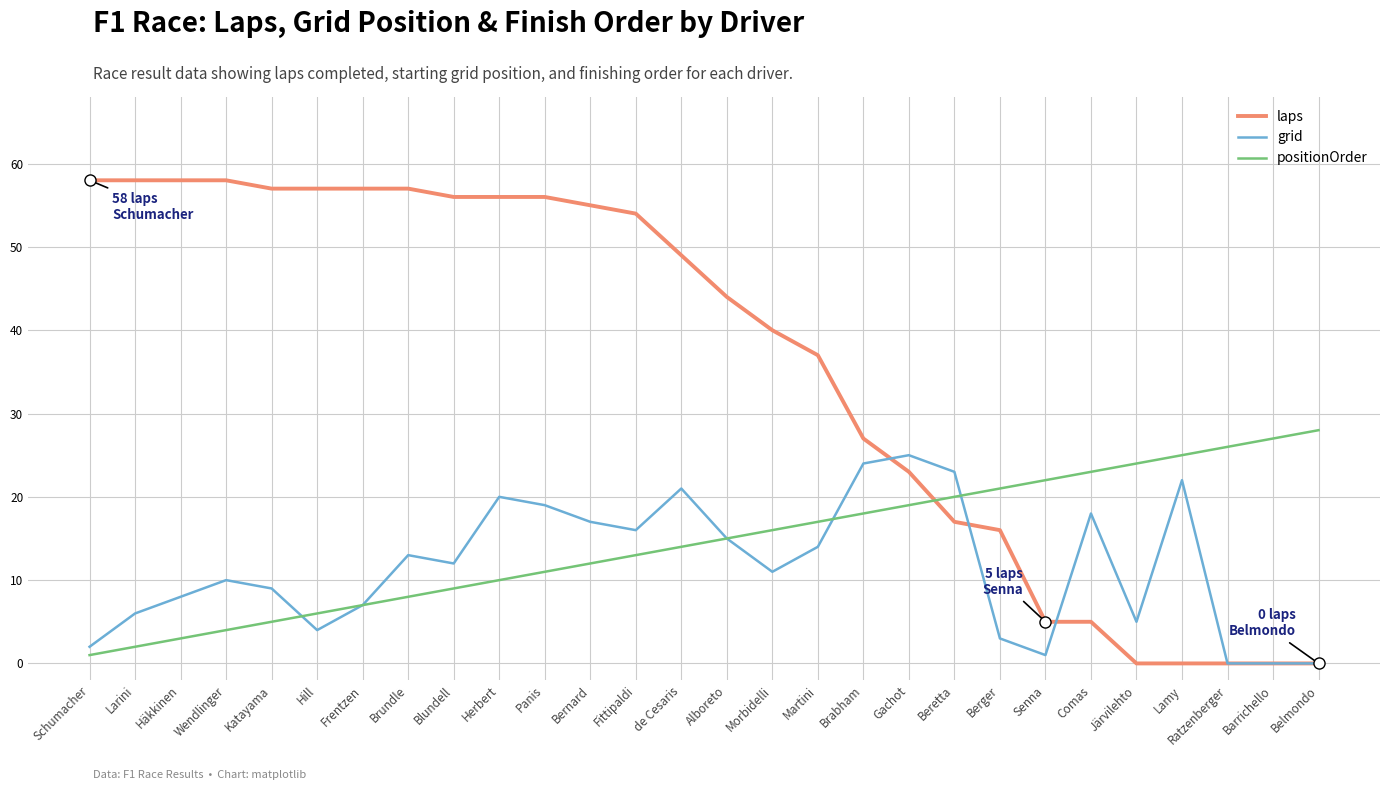

What position from the left is Fittipaldi?

13